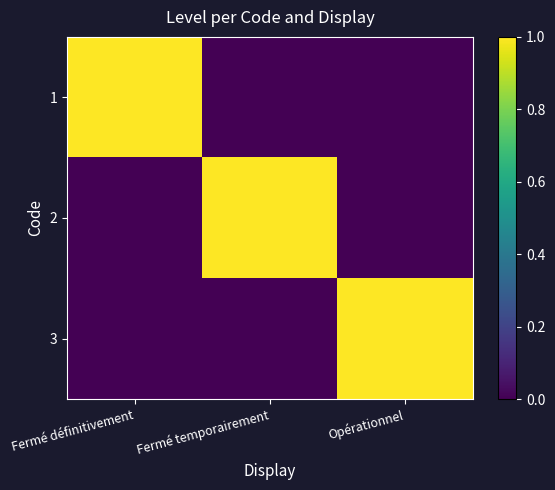

At which category is the sum across all series the highest?

Fermé définitivement